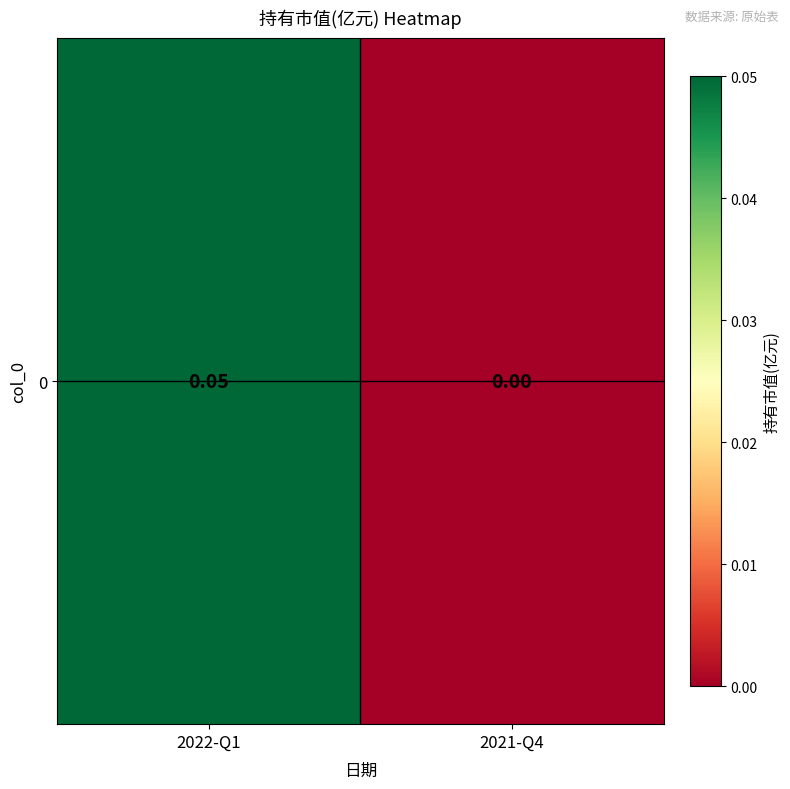

Count the values in the range 0 to 1.

2